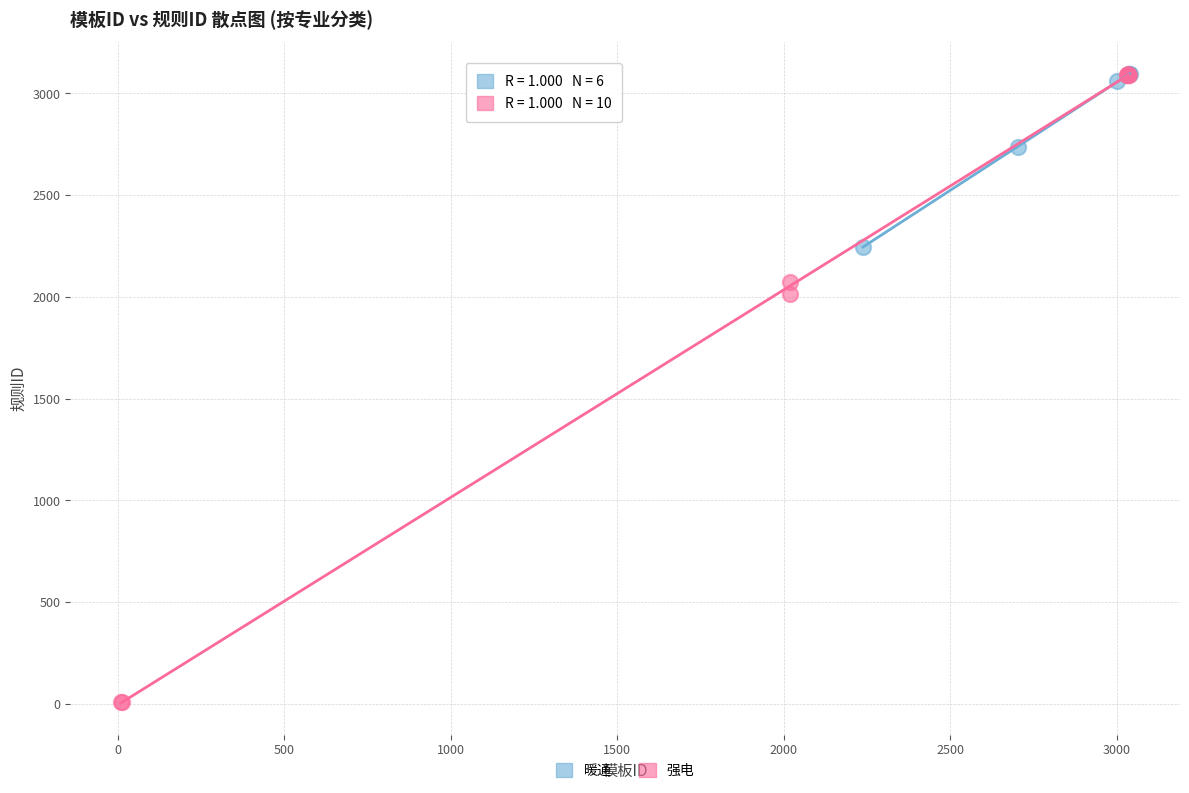

Which series reaches the minimum Y coordinate?

强电